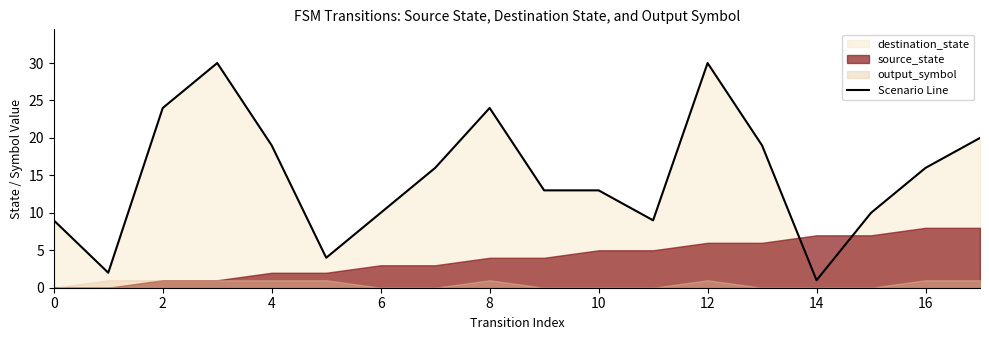

The value of Scenario Line at 0 is 9. True or false?

True